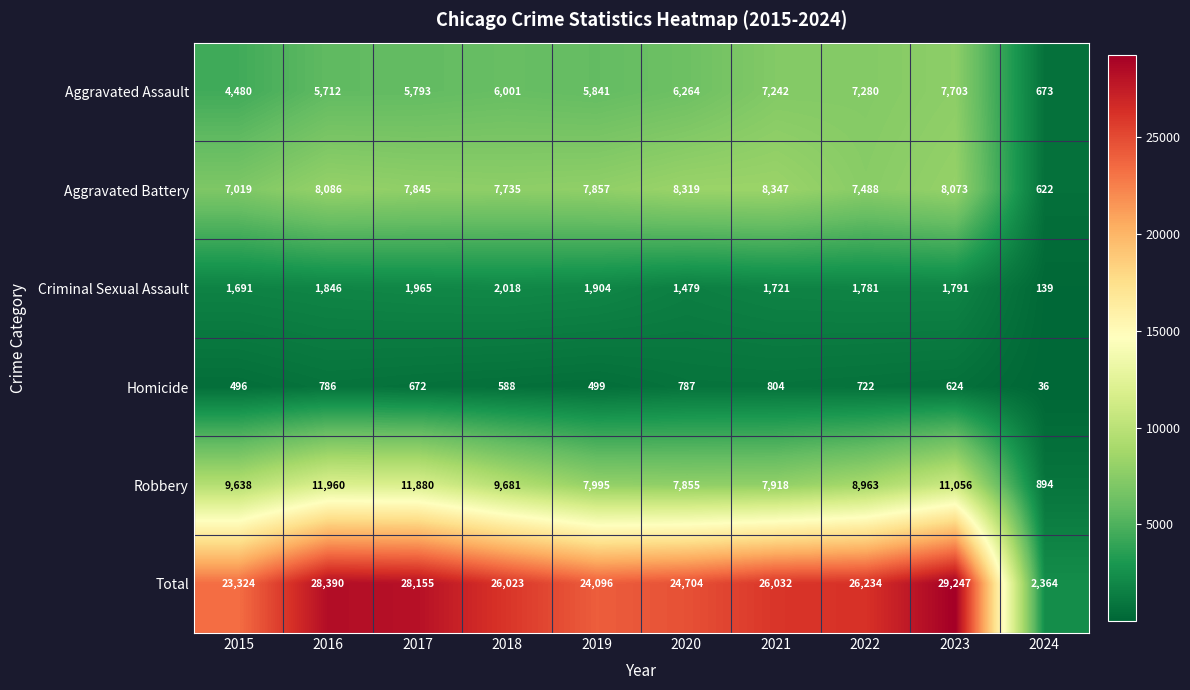

At which category is the sum across all series the highest?

2023